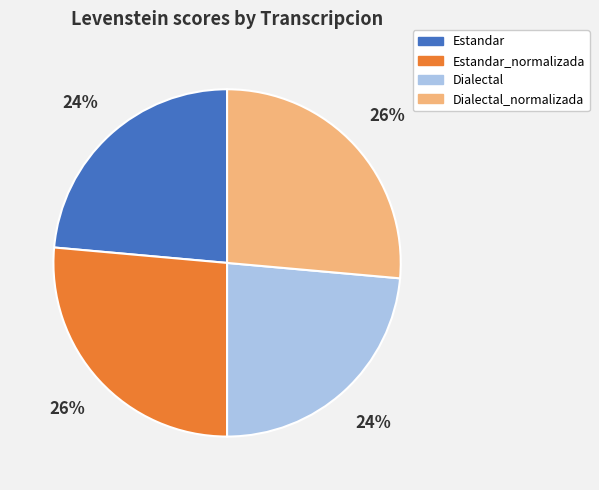

Is the sum of Dialectal and Estandar greater than half?

No